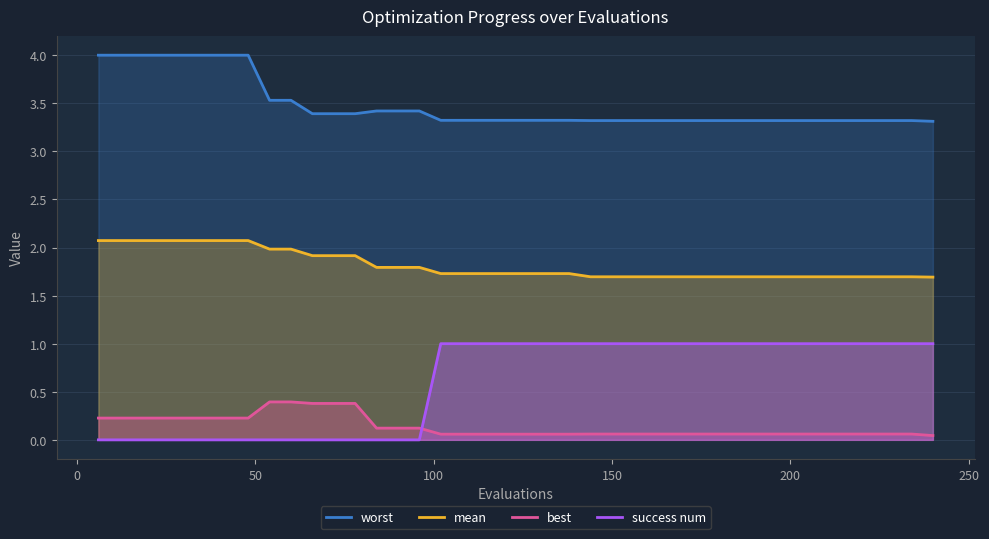

What are all the series names shown in the legend?

mean, best, worst, success num